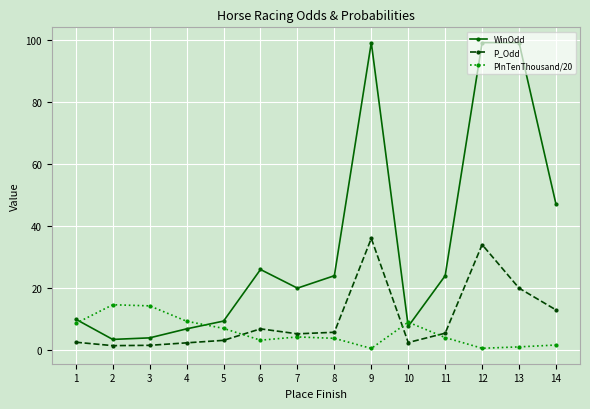

What is the maximum value shown in the chart?

99.0